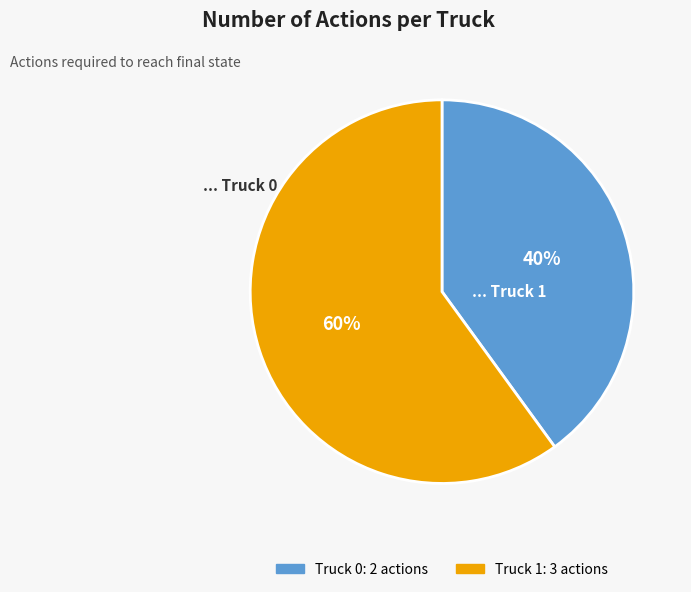

Approximately how many times larger is the value at Truck 1 compared to Truck 0?

1.5